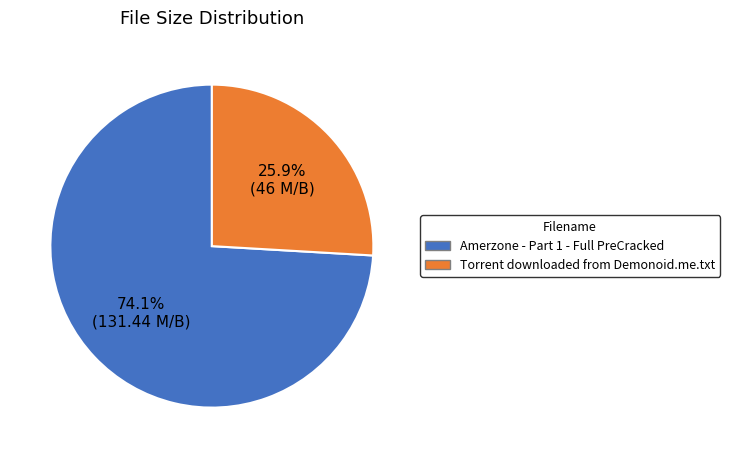

What is the largest slice in the pie chart?

Amerzone - Part 1 - Full PreCracked